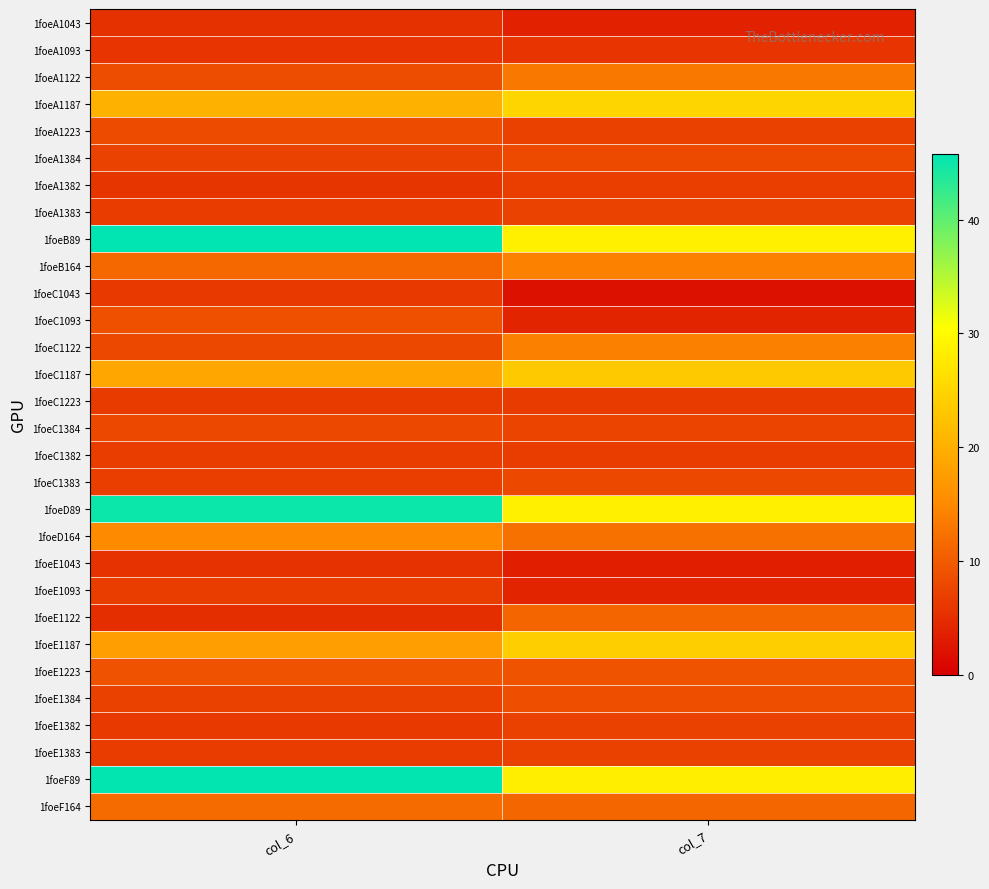

Which has a higher value, col_6 or col_7?

col_6